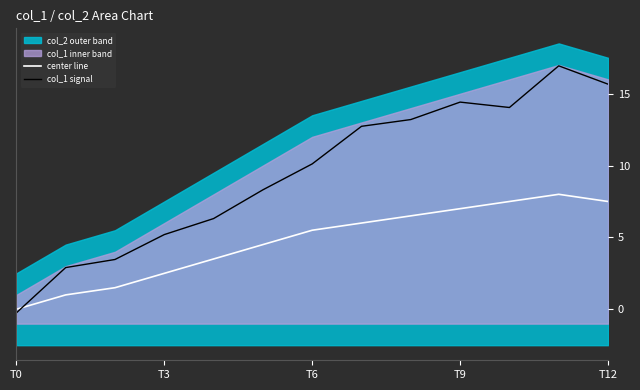

What is the approximate value of center line at T9?

7.0